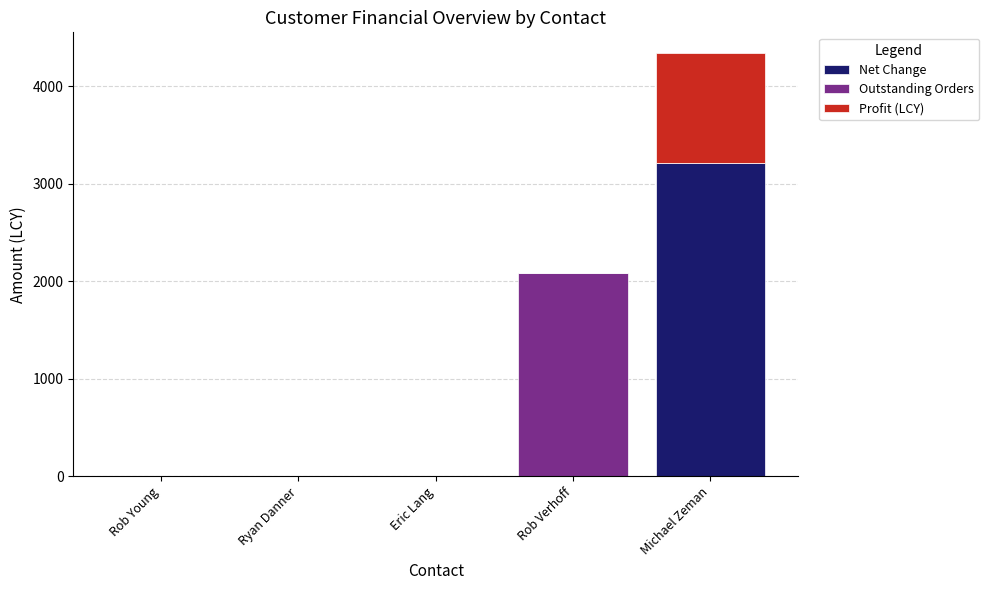

Reading left to right, transcribe the values for Net Change.

Rob Young=0.0	Ryan Danner=0.0	Eric Lang=0.0	Rob Verhoff=0.0	Michael Zeman=3218.1